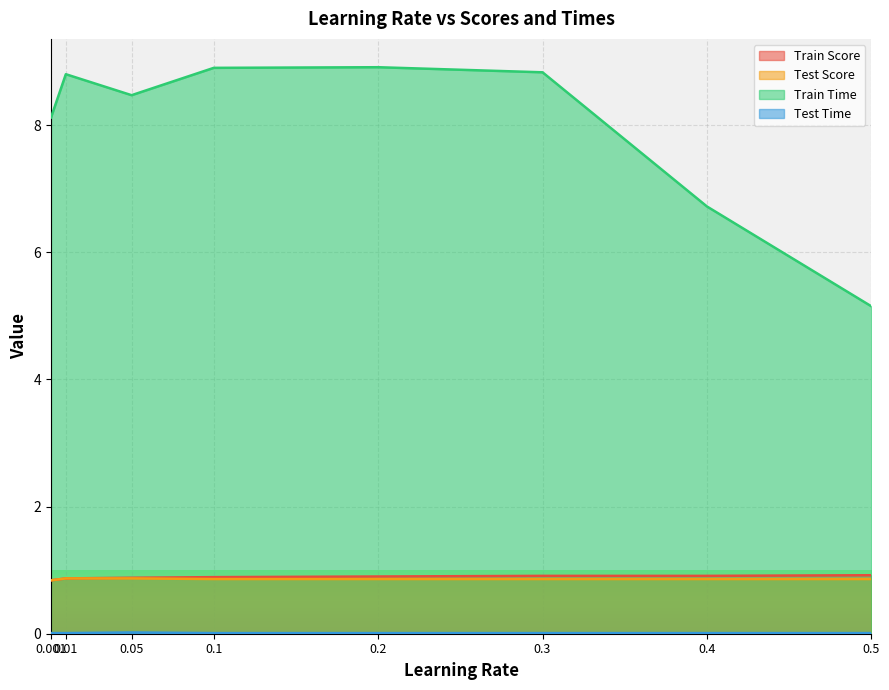

True or false: Test Score has more than 0 interior local peaks.

False